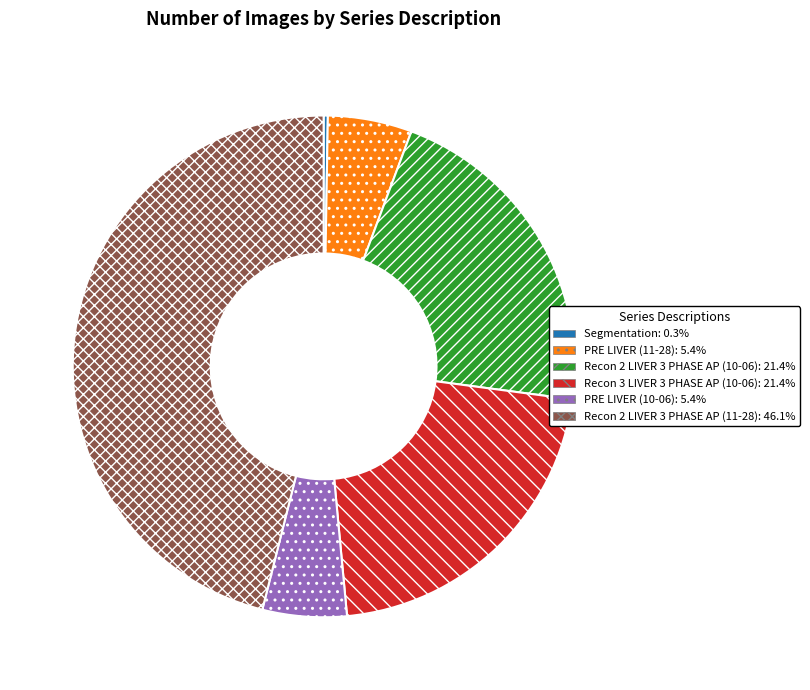

Combined, do PRE LIVER (10-06) and PRE LIVER (11-28) account for over 50%?

No